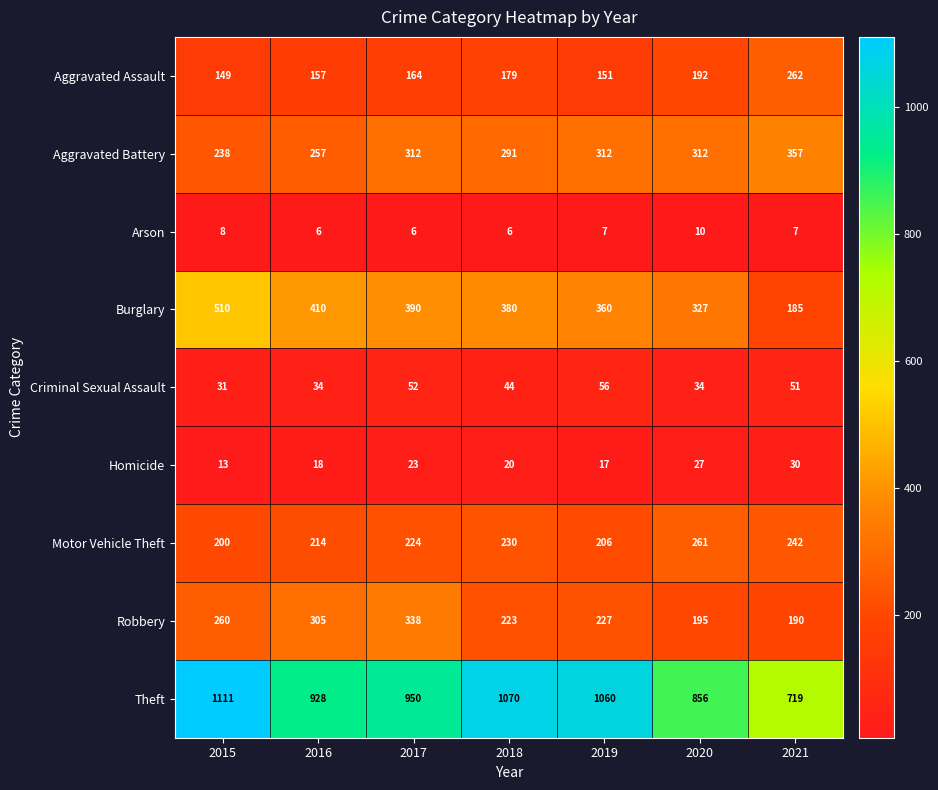

At which category does the chart reach its peak across all series?

2015